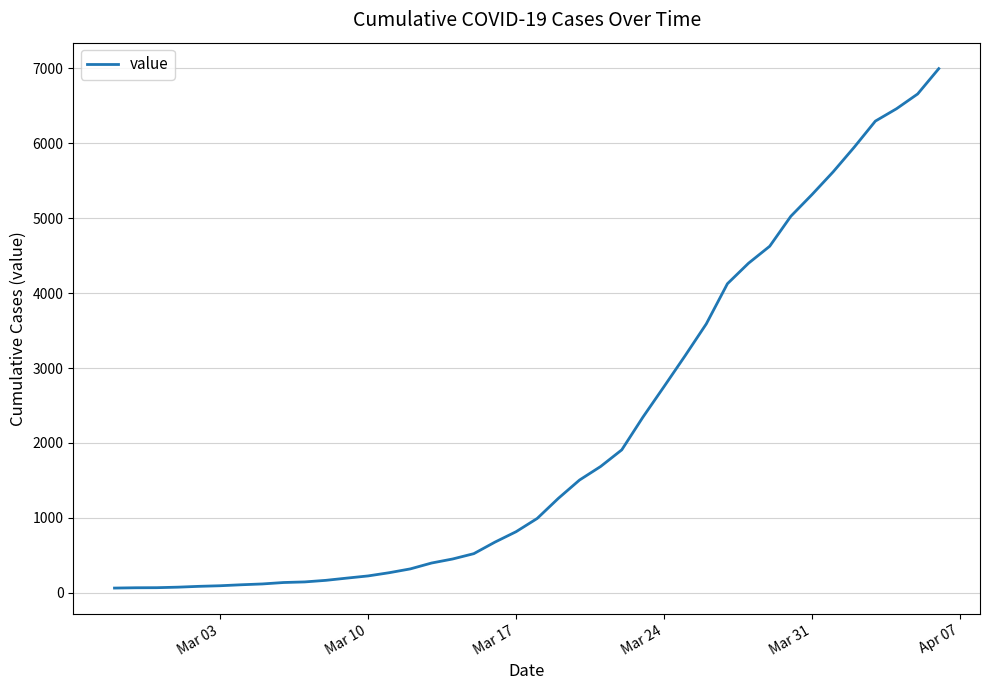

What is the difference between the maximum and minimum values?

6931